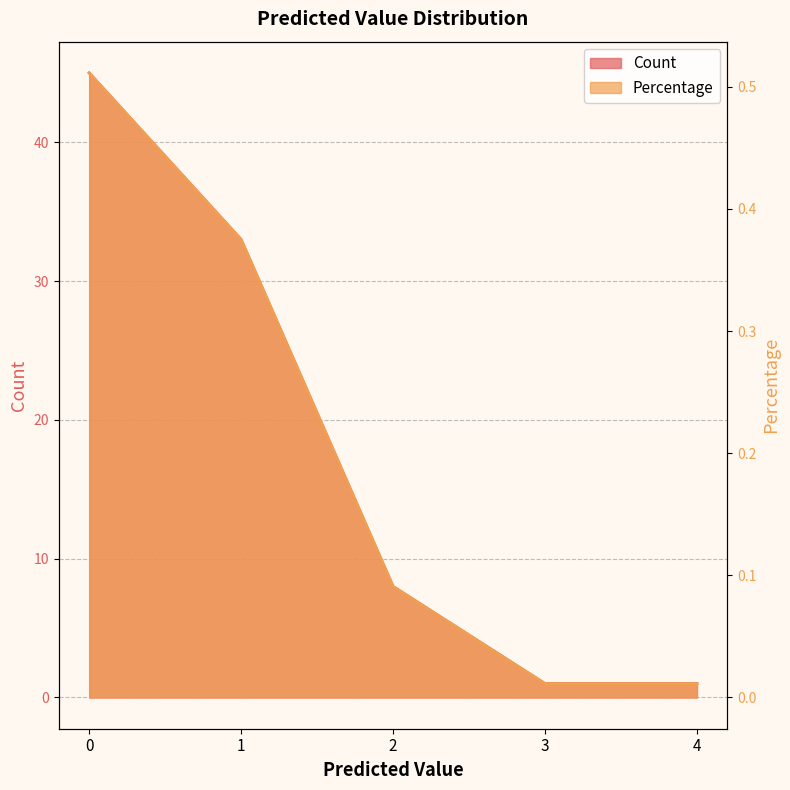

What is the average value of the Count series?

17.6